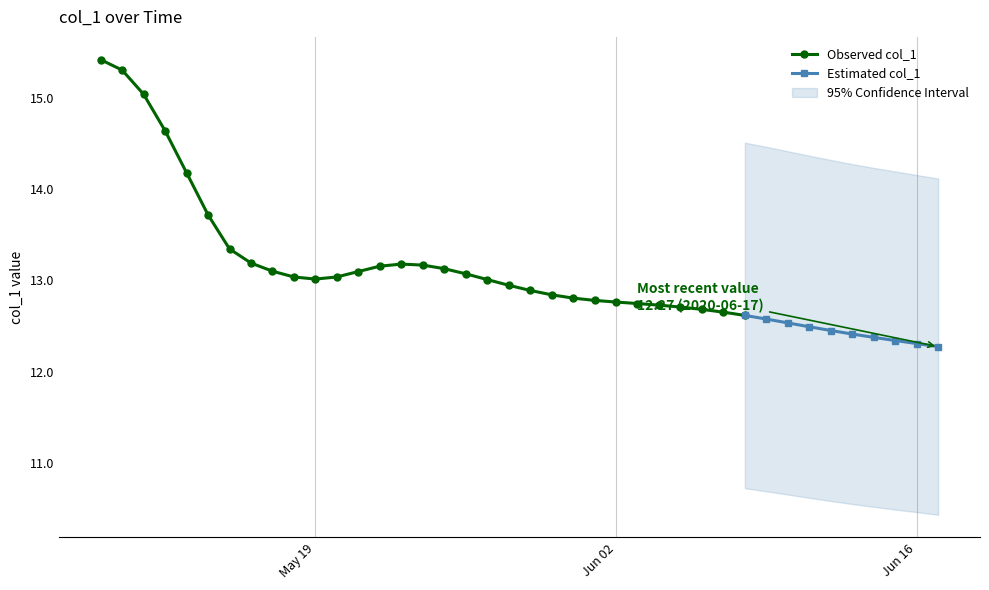

What is the average value?

13.1